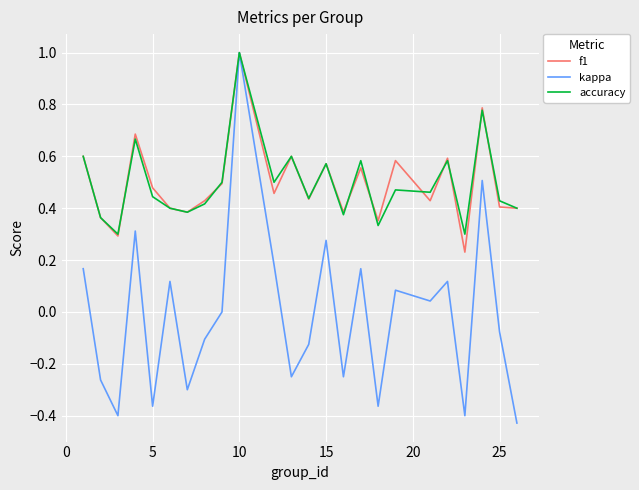

What is the maximum value shown in the chart?

1.0